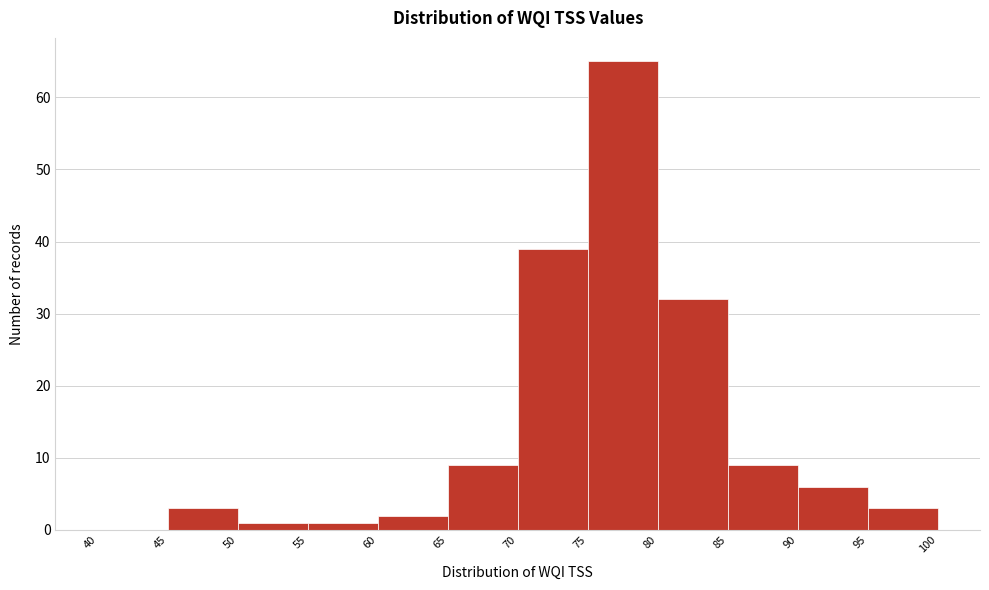

Reading left to right, transcribe this chart: for each bar, give the range it covers on the x-axis and its height. The values are not printed on the chart, so give them approximately, as read against the axis.

40 to 45: 0
45 to 50: 3
50 to 55: 1
55 to 60: 1
60 to 65: 2
65 to 70: 9
70 to 75: 39
75 to 80: 65
80 to 85: 32
85 to 90: 9
90 to 95: 6
95 to 100: 3